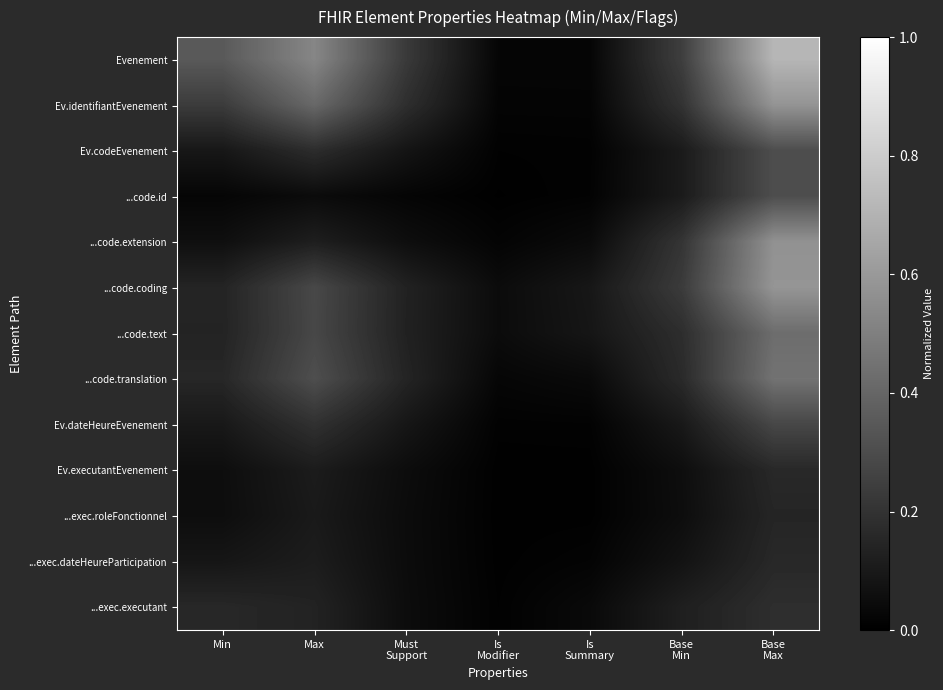

What is the total value across all series at Base
Min?

1.8